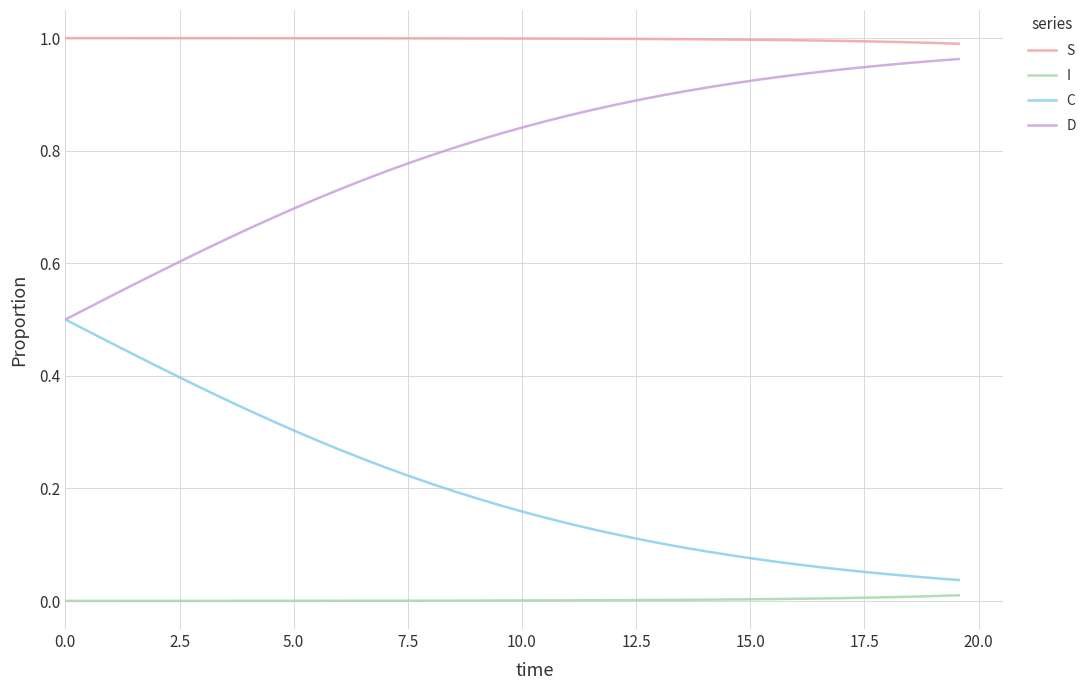

List the series in order of their overall mean, highest first.

S, D, C, I